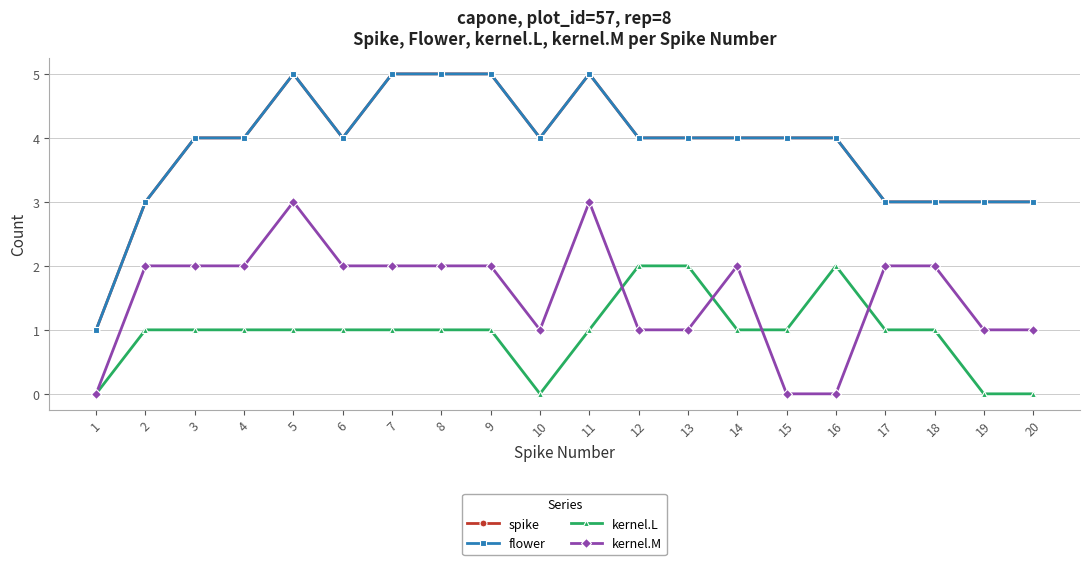

Read the flower value at 11.

5